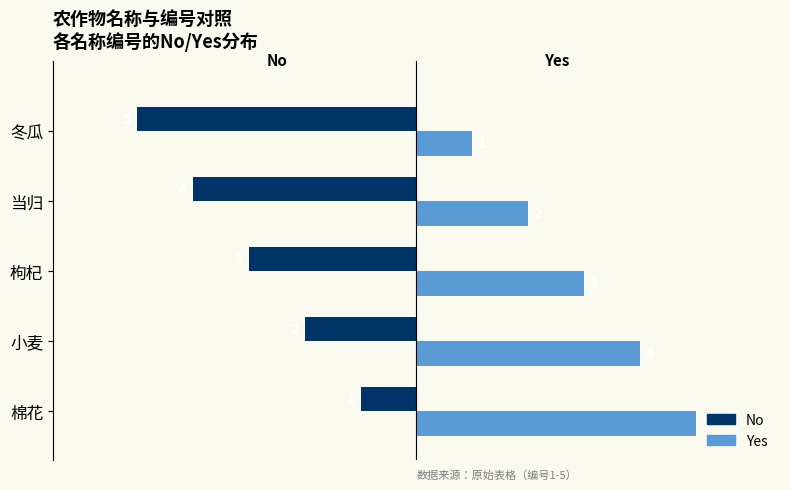

What is the sum of the No values at 小麦 and 冬瓜?

-7